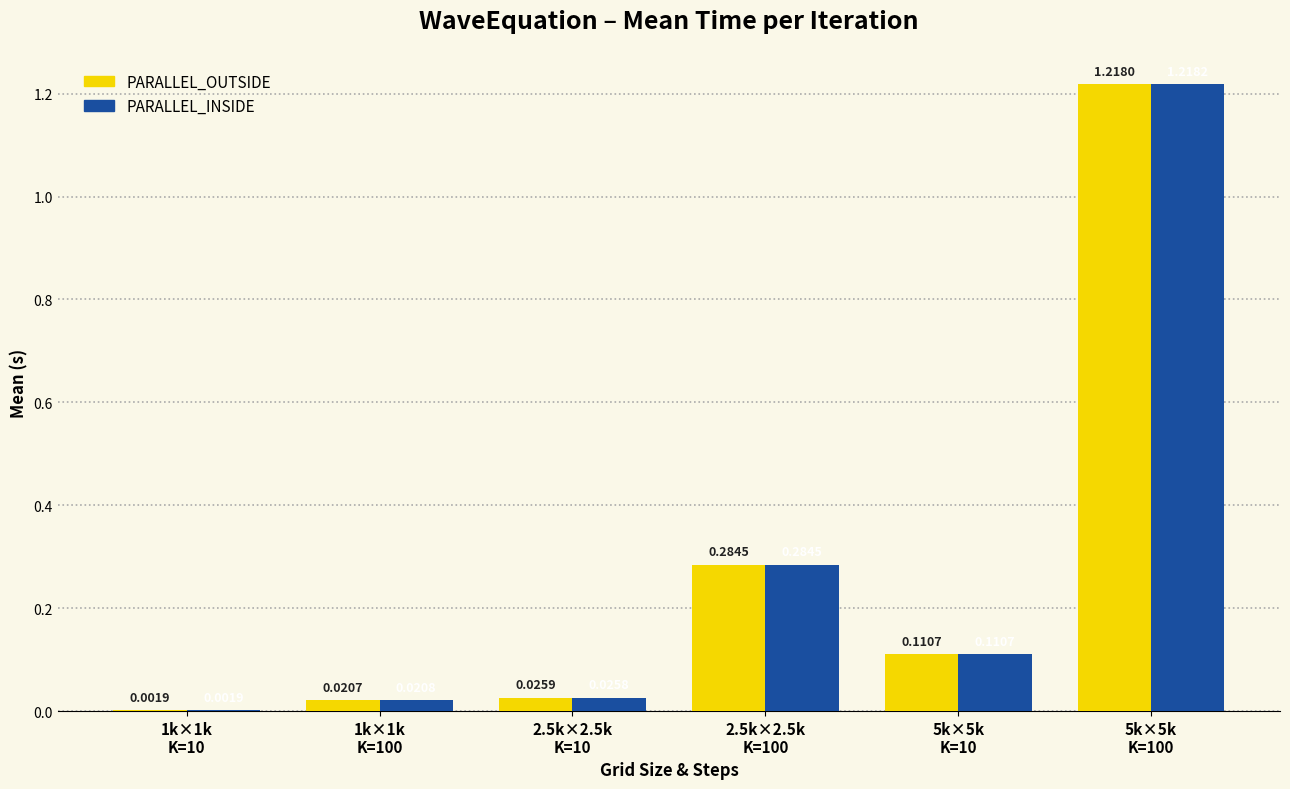

What is the sum of all PARALLEL_OUTSIDE values?

1.7